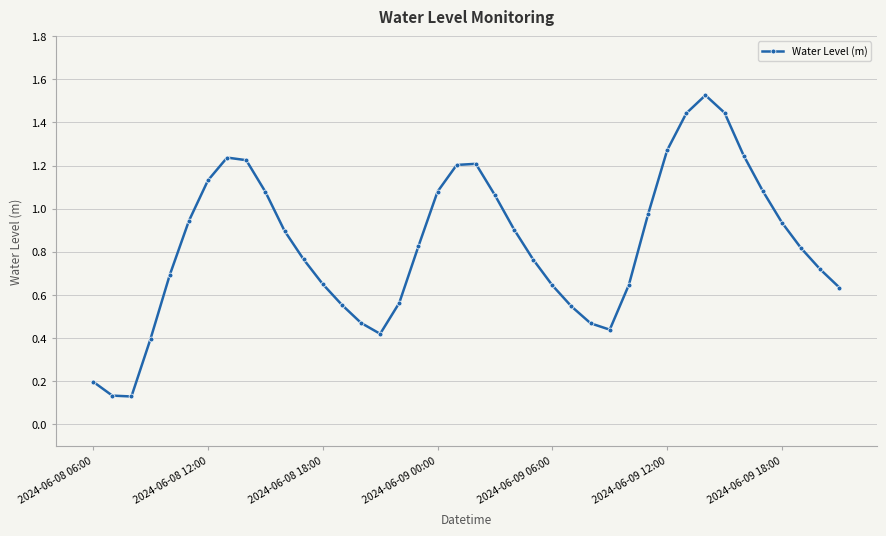

How many lines are shown in the chart?

1